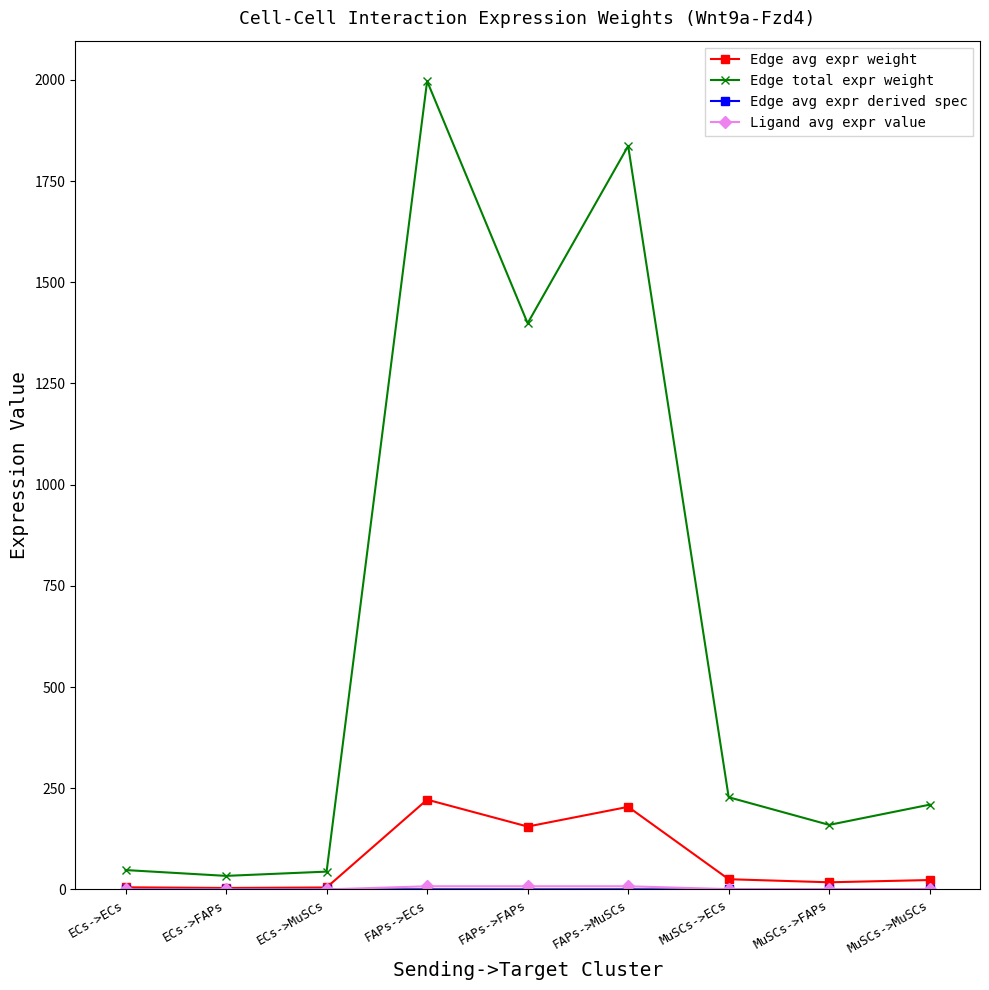

What is the label of the 8th point from the left?

MuSCs->FAPs